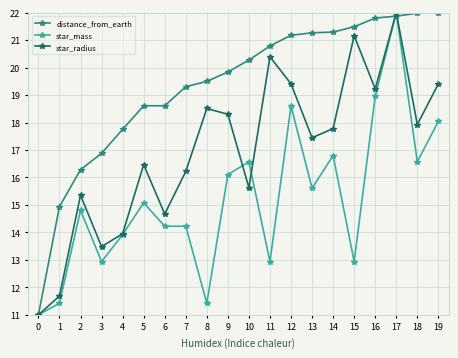

Which series changed the most between 5 and 14?

distance_from_earth